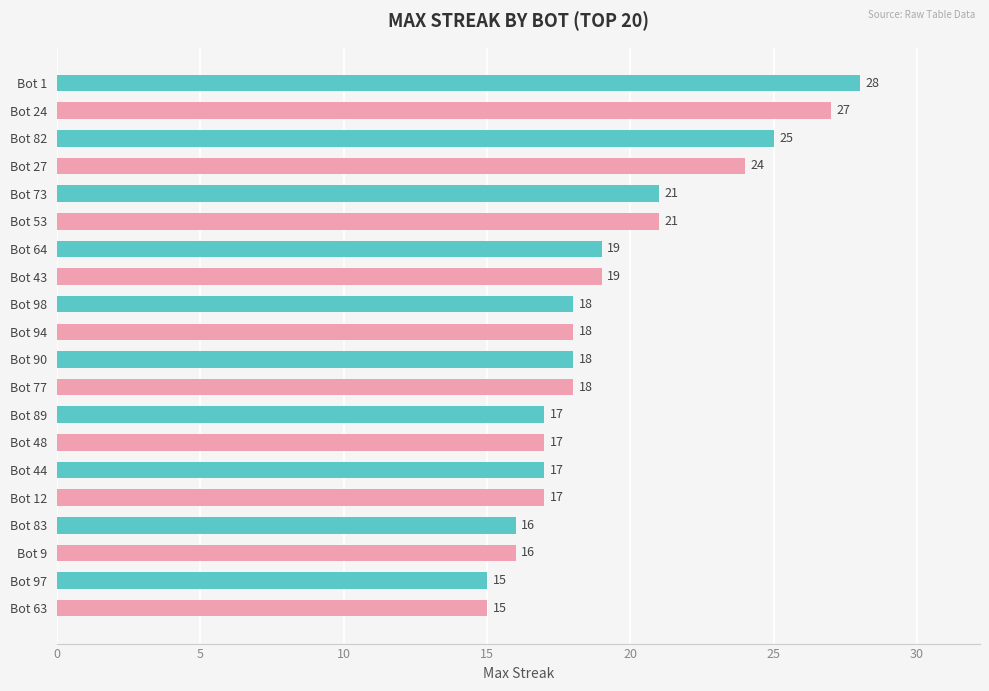

Approximately how many times larger is the value at Bot 73 compared to Bot 1?

0.8